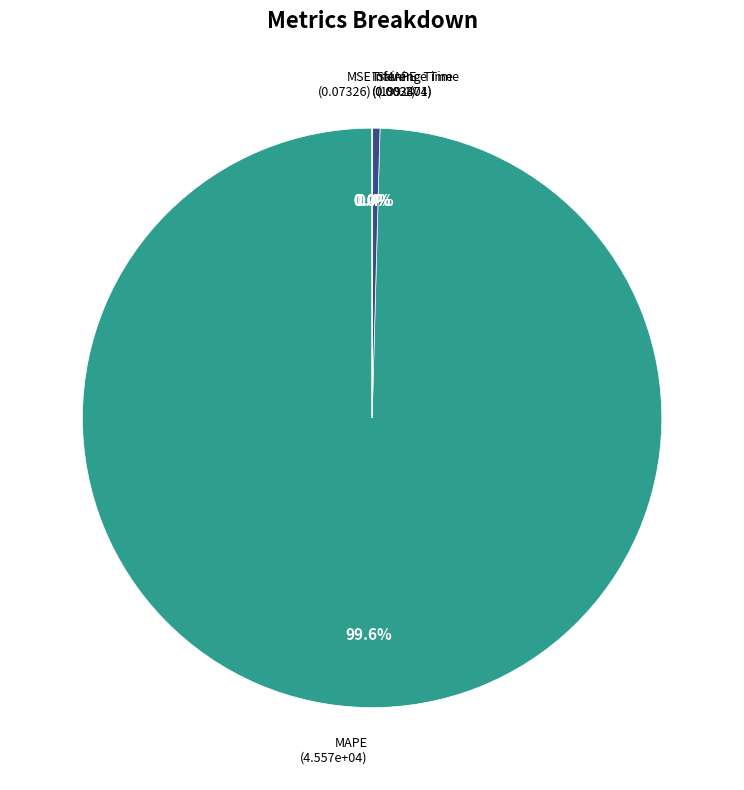

What is the largest slice in the pie chart?

MAPE